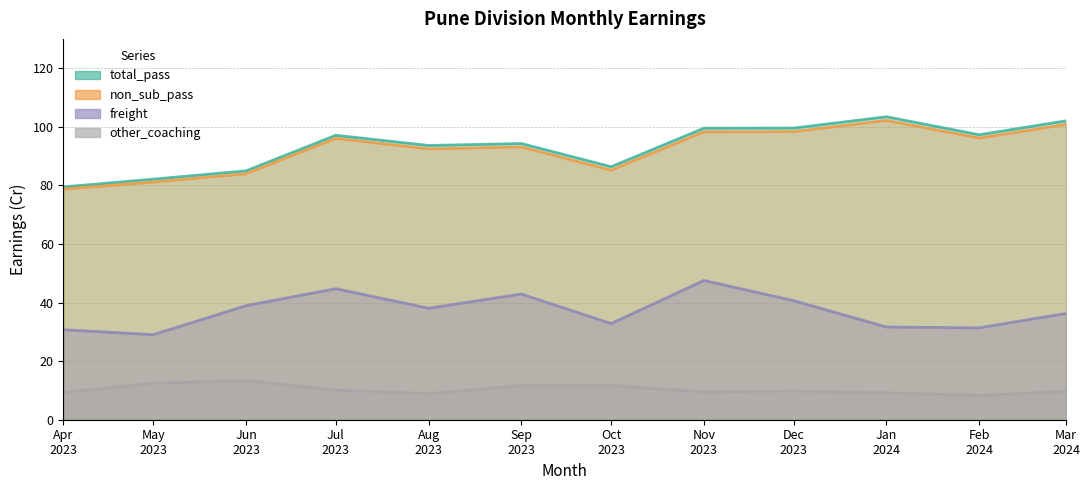

True or false: freight has more than 0 interior local peaks.

True